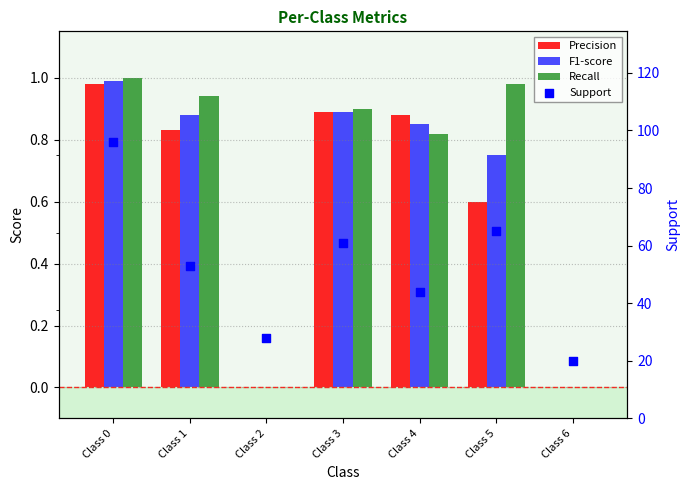

At which category is the sum across all series the highest?

Class 0